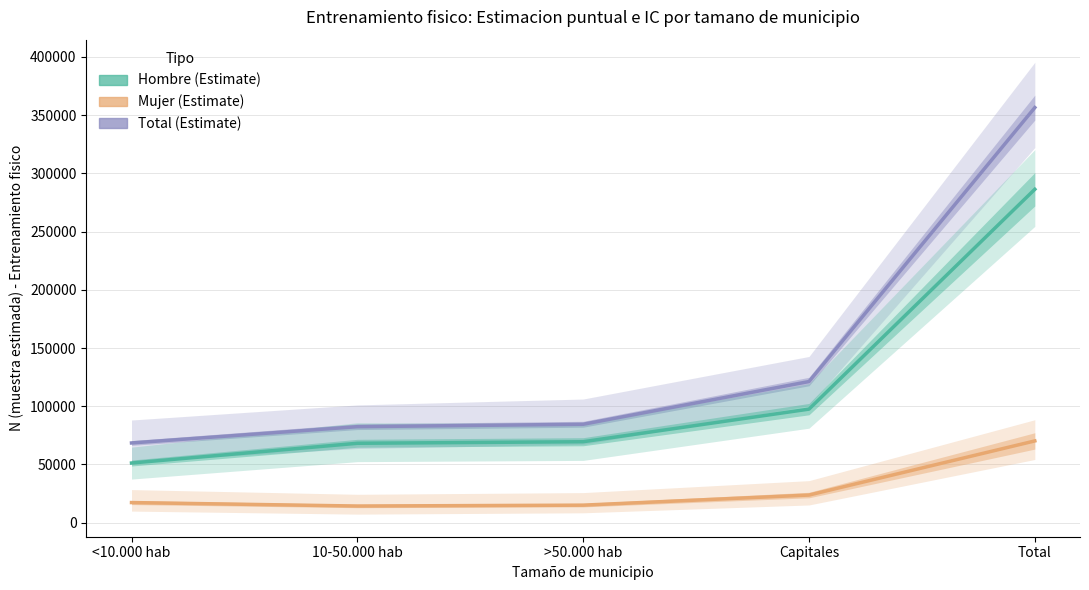

Does the chart display data point markers on the line(s)?

No